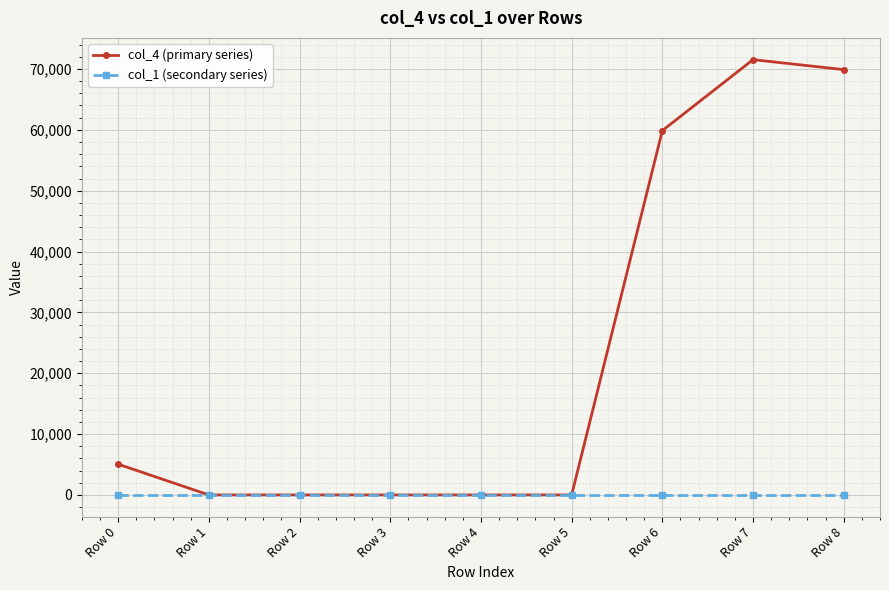

What is the difference between the col_4 (primary series) values at Row 7 and Row 5?

71533